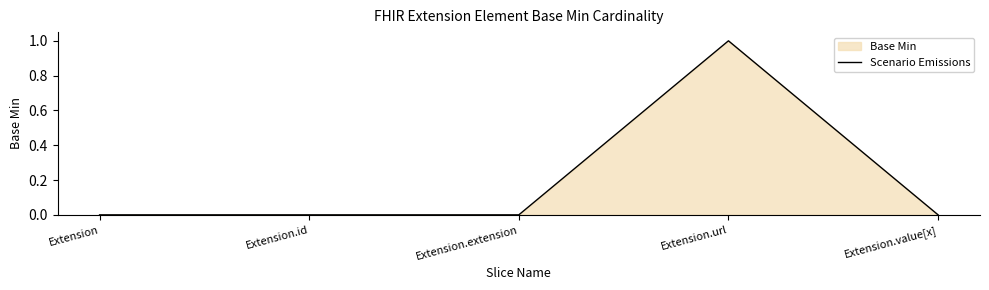

Reading left to right, transcribe all the data shown in this chart.

0	0	0	1	0